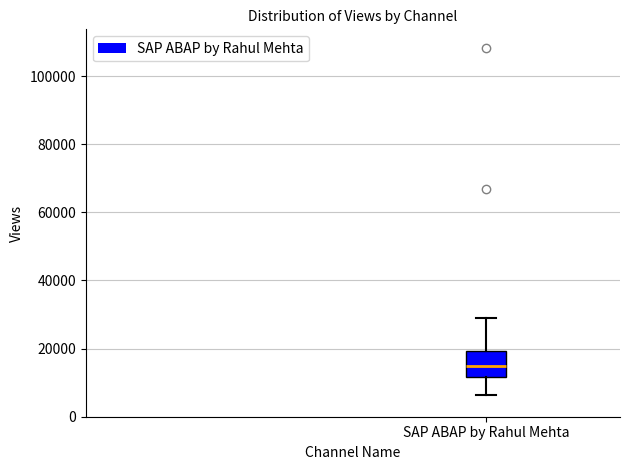

Transcribe this box plot: give where the median line is, the range the box spans, and where the two whiskers end, as read against the y-axis. The values are not printed on the chart, so give them approximately, as read against the axis.

median 14000, box 12000 to 20000, whiskers 6000 to 30000